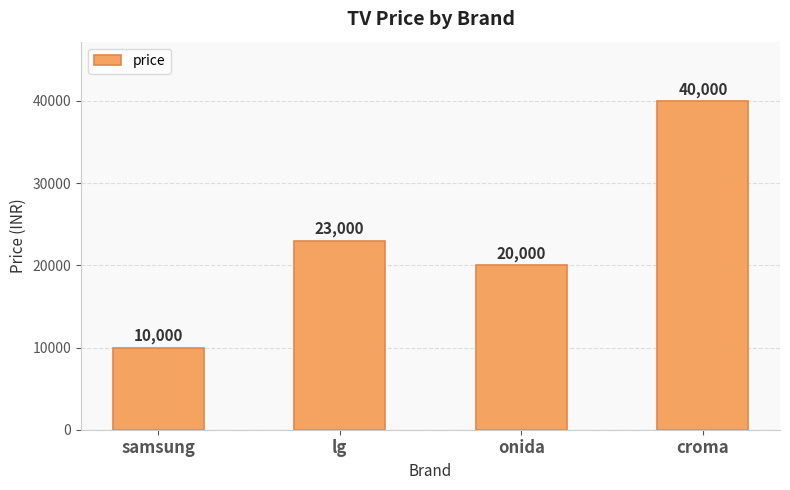

What is the sum of all values?

93000